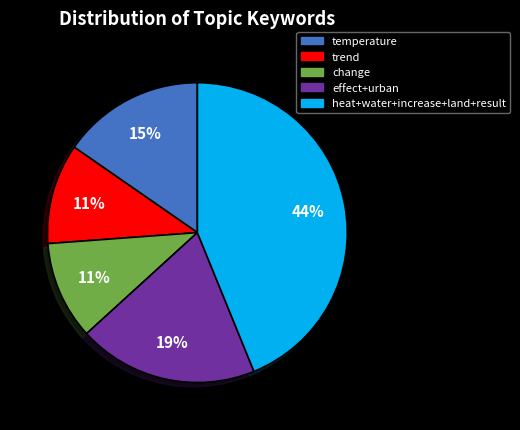

To the nearest percent, what portion does change represent?

11%